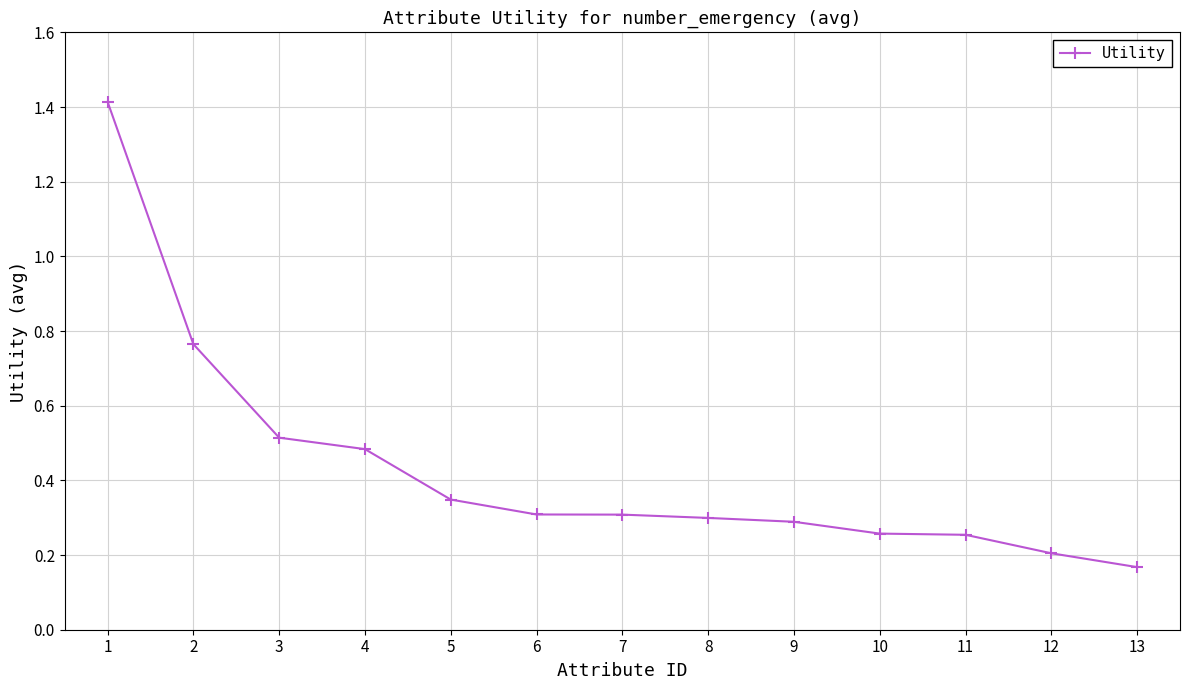

What is the difference between the maximum and minimum values?

1.2